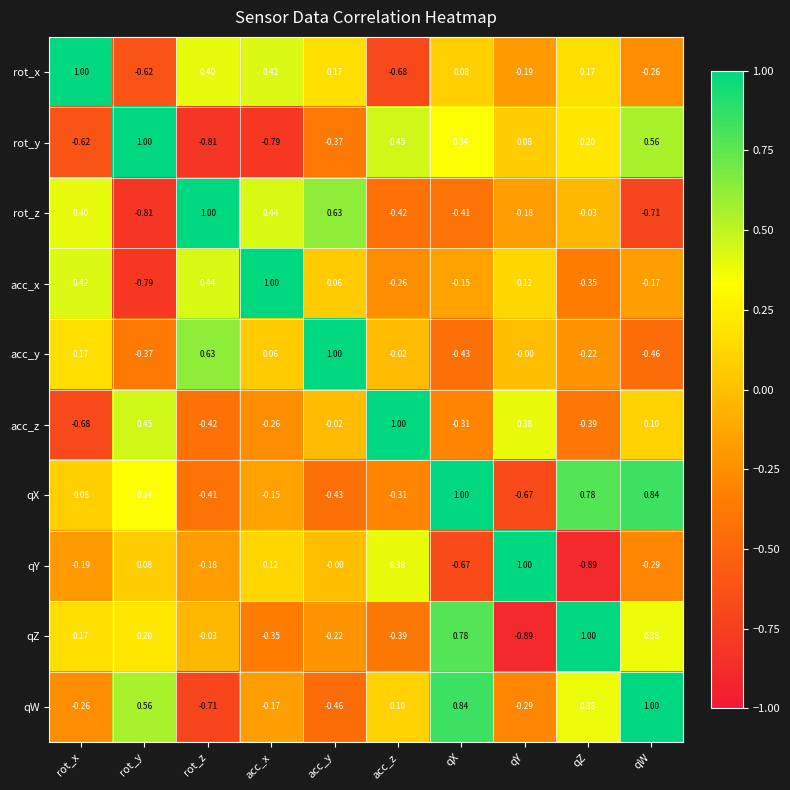

At which category is the sum across all series the highest?

qX